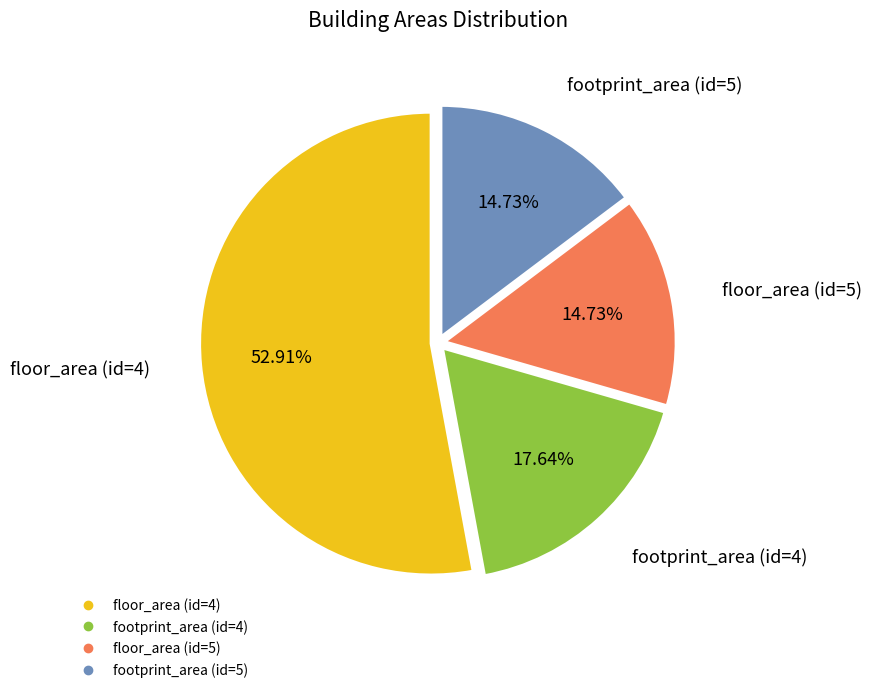

Approximately how many times larger is the value at footprint_area (id=5) compared to footprint_area (id=4)?

0.8